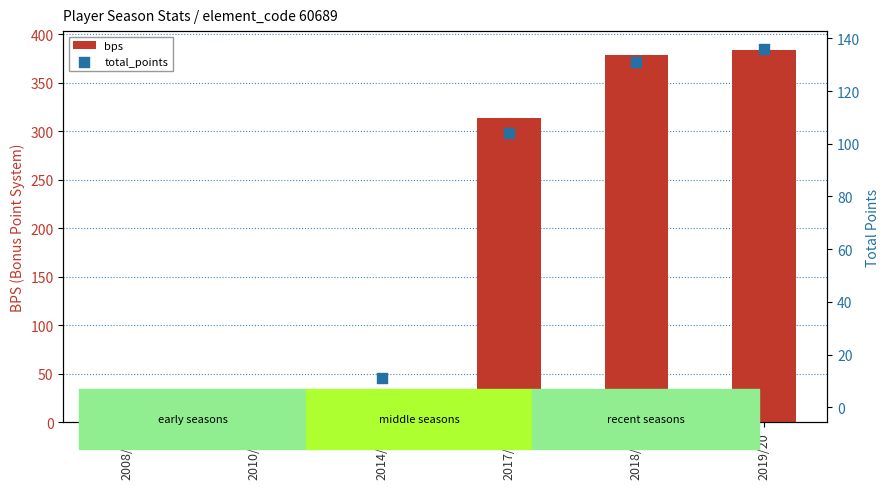

What is the total value across all series at 2018/19?

510